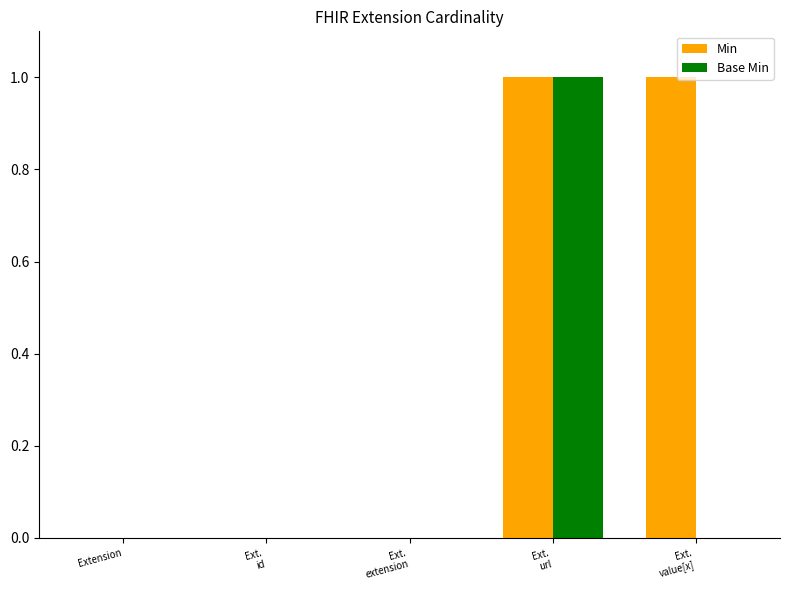

Reading left to right, extract all data points from this chart.

Min: 0	0	0	1	1
Base Min: 0	0	0	1	0